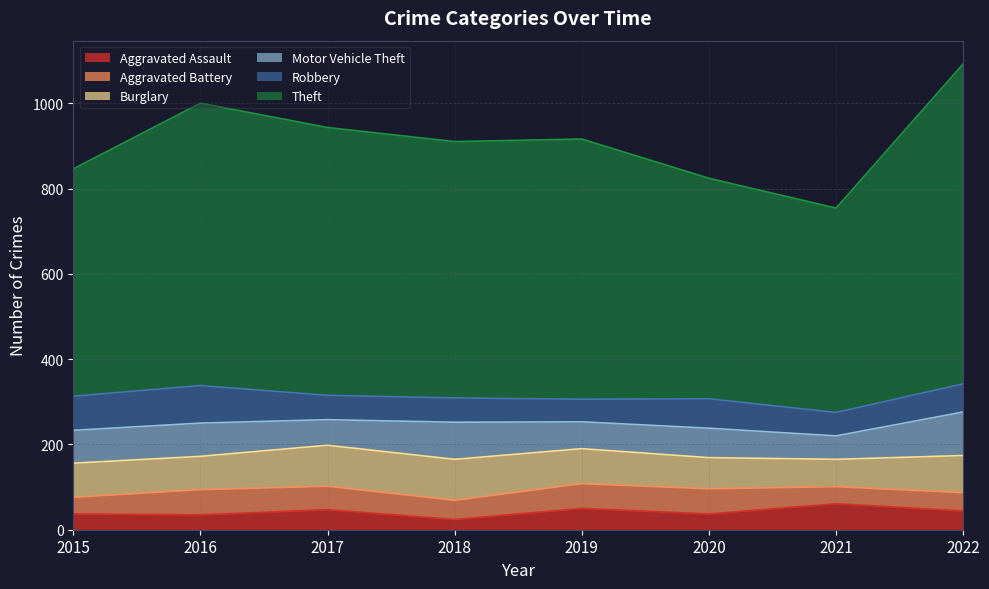

Reading left to right, transcribe all the data shown in this chart.

Aggravated Assault: 2015=37	2016=35	2017=47	2018=24	2019=50	2020=37	2021=61	2022=44
Aggravated Battery: 2015=39	2016=59	2017=55	2018=45	2019=58	2020=59	2021=40	2022=43
Burglary: 2015=80	2016=78	2017=96	2018=96	2019=82	2020=73	2021=64	2022=87
Motor Vehicle Theft: 2015=77	2016=78	2017=60	2018=87	2019=63	2020=69	2021=55	2022=102
Robbery: 2015=80	2016=88	2017=57	2018=57	2019=53	2020=69	2021=55	2022=66
Theft: 2015=533	2016=662	2017=628	2018=601	2019=610	2020=517	2021=479	2022=750